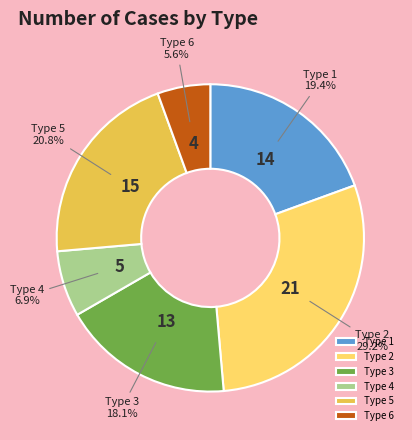

To the nearest percent, what is the average slice percentage?

17%